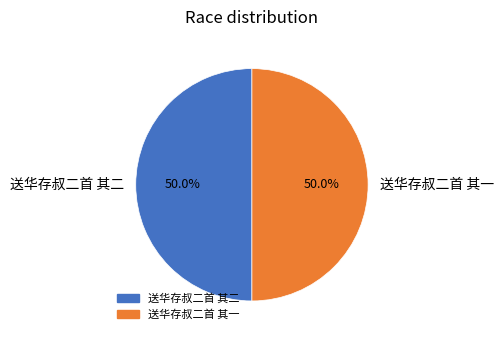

Combined, what portion of the pie is 送华存叔二首 其二 and 送华存叔二首 其一?

100.0%